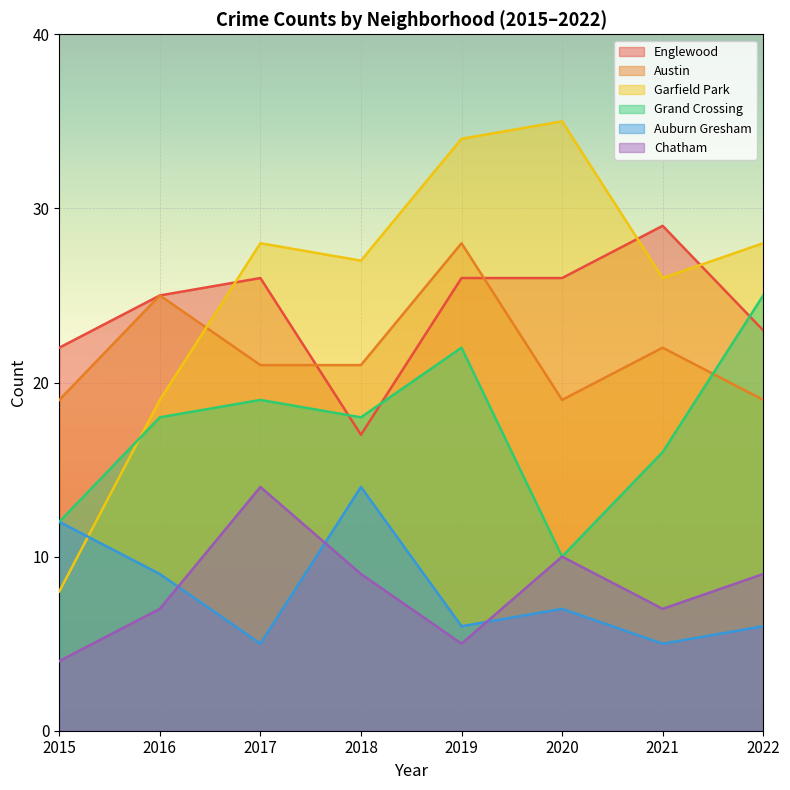

True or false: Austin has a value of 19 at 2015.

True